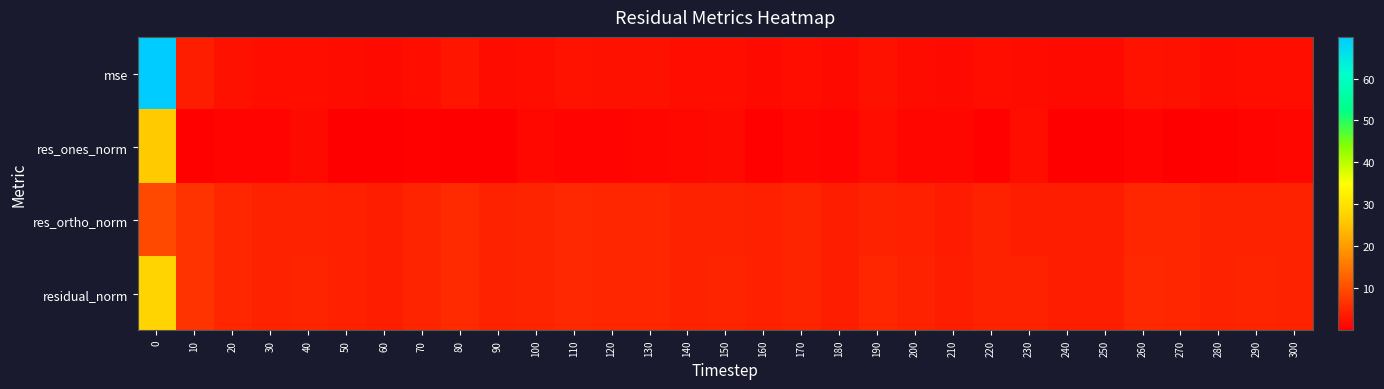

Which label corresponds to the smallest value in the chart?

50